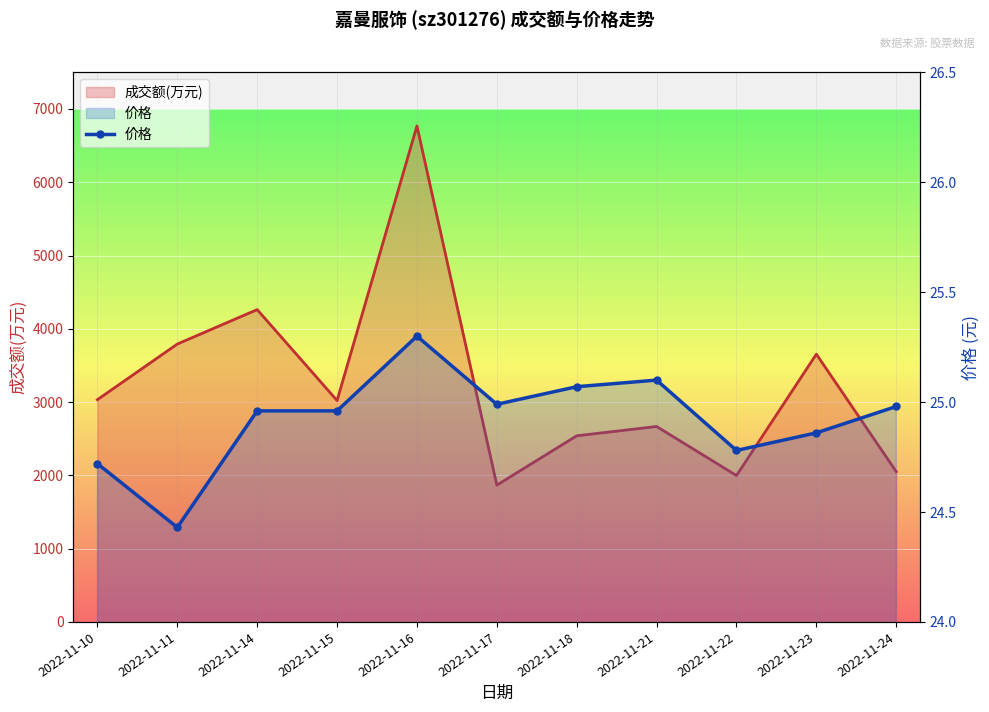

What is the minimum value shown in the chart?

24.4